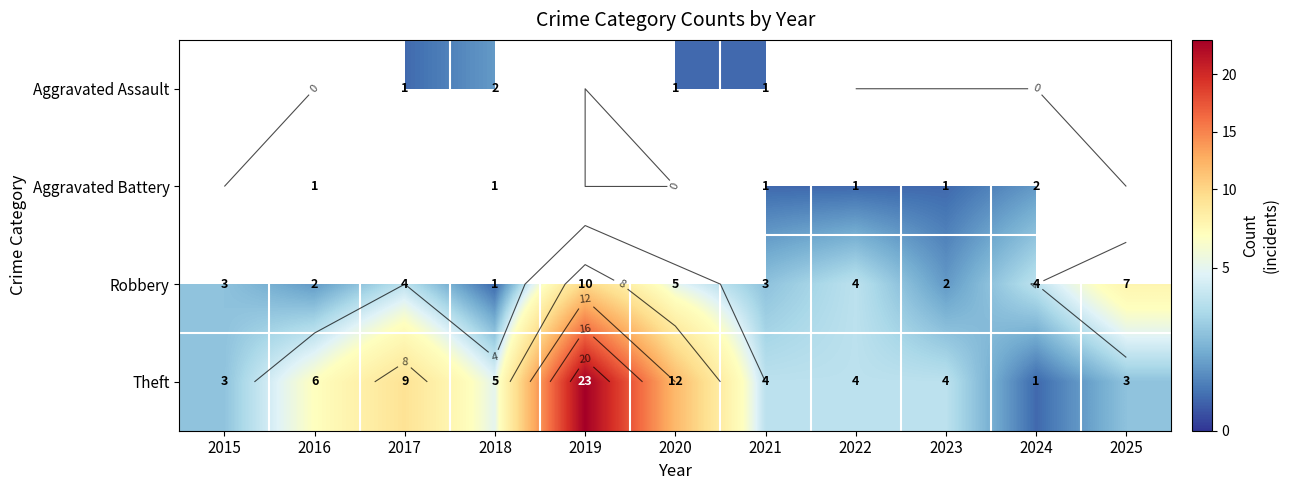

Rank the series by their average value, from highest to lowest.

Theft, Aggravated Assault, Aggravated Battery, Robbery